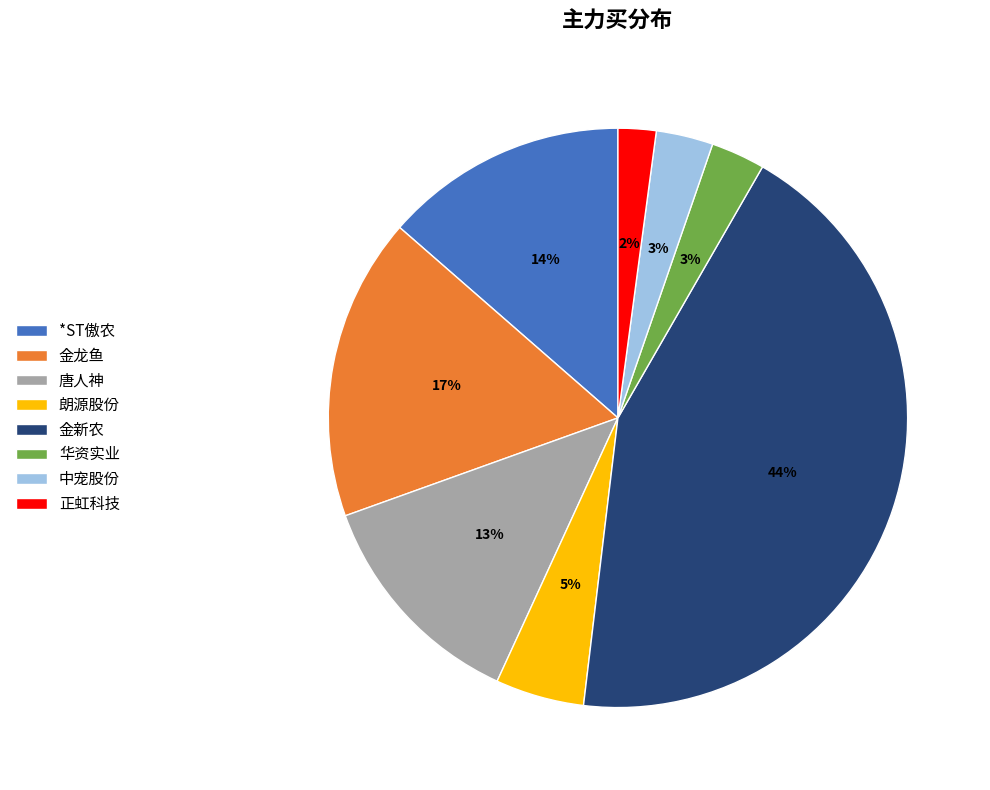

To the nearest percent, what is the average slice percentage?

12%